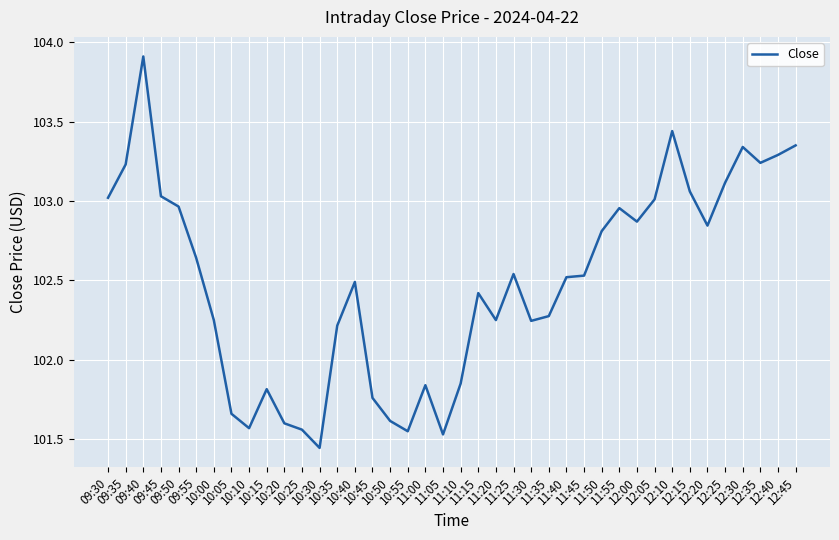

What is the sum of all values?

4099.7